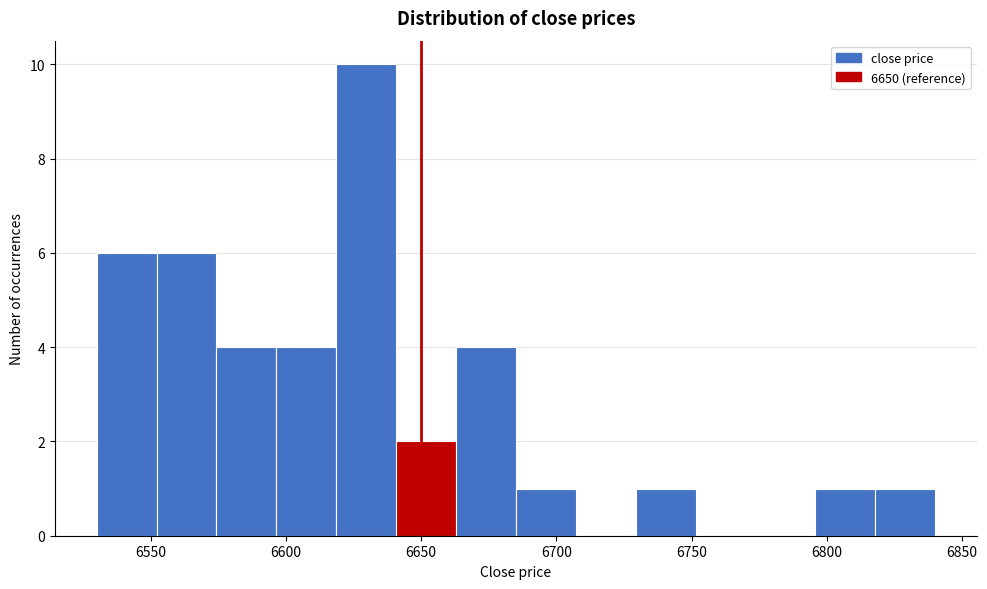

How tall is the bar that spans 6550 to 6575 on the x-axis? Neither the bar edges nor the heights are printed on the chart, so give them approximately, as read against the axes.

6